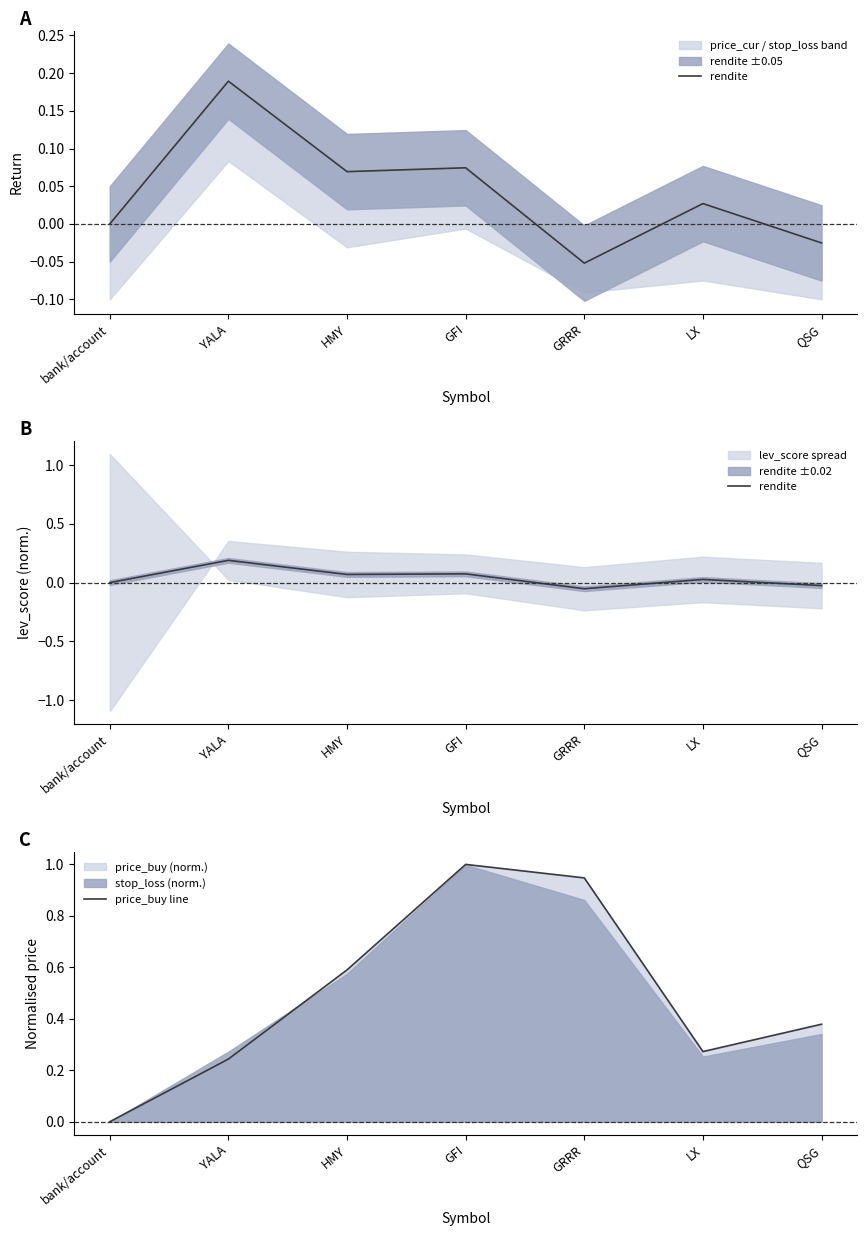

What position from the right is YALA?

6